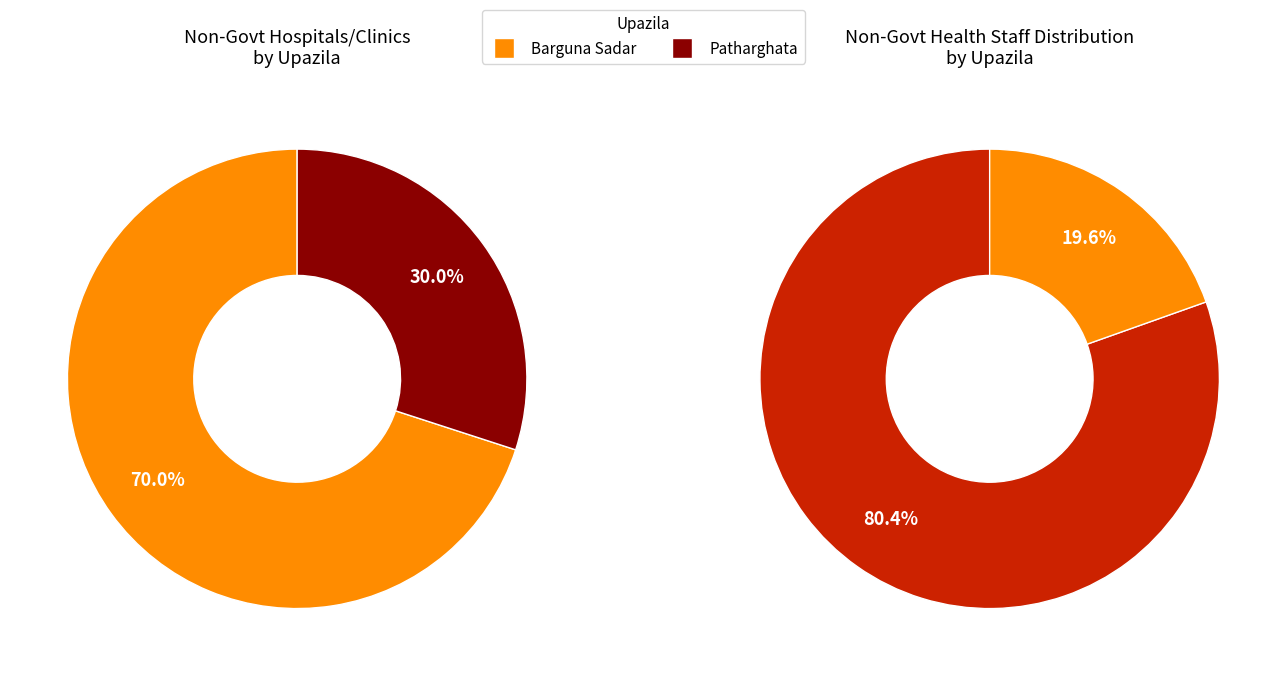

To the nearest percent, what is the combined percentage of Barguna Sadar and Patharghata?

100%